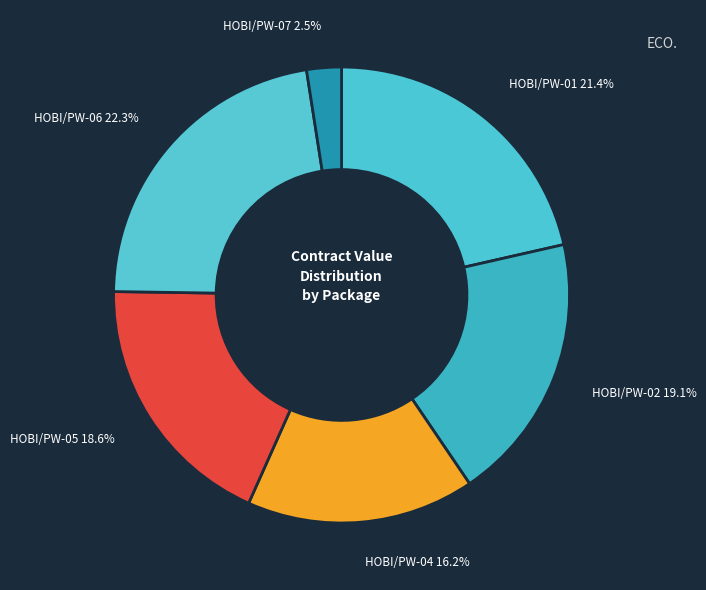

Count the number of slices in the pie.

6